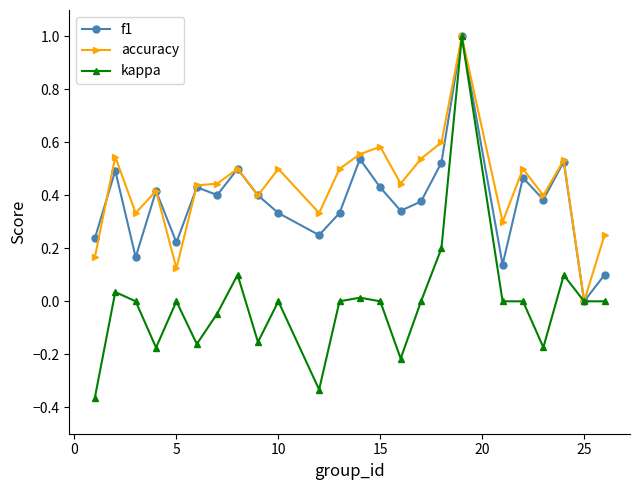

True or false: accuracy has more than 2 interior local peaks.

True